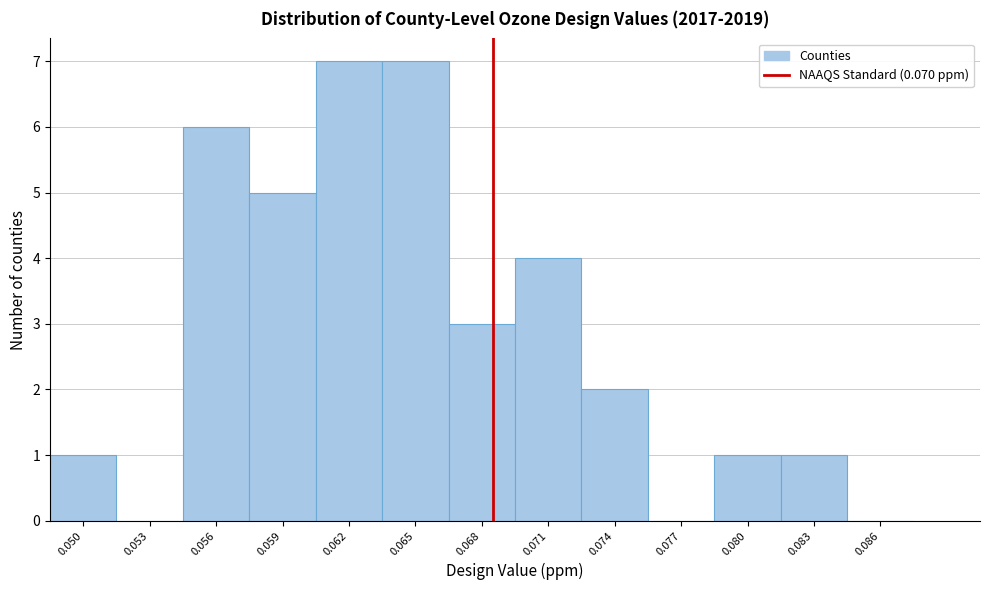

Reading right to left, what are all the values shown in this chart?

0.086=0	0.083=1	0.080=1	0.077=0	0.074=2	0.071=4	0.068=3	0.065=7	0.062=7	0.059=5	0.056=6	0.053=0	0.050=1